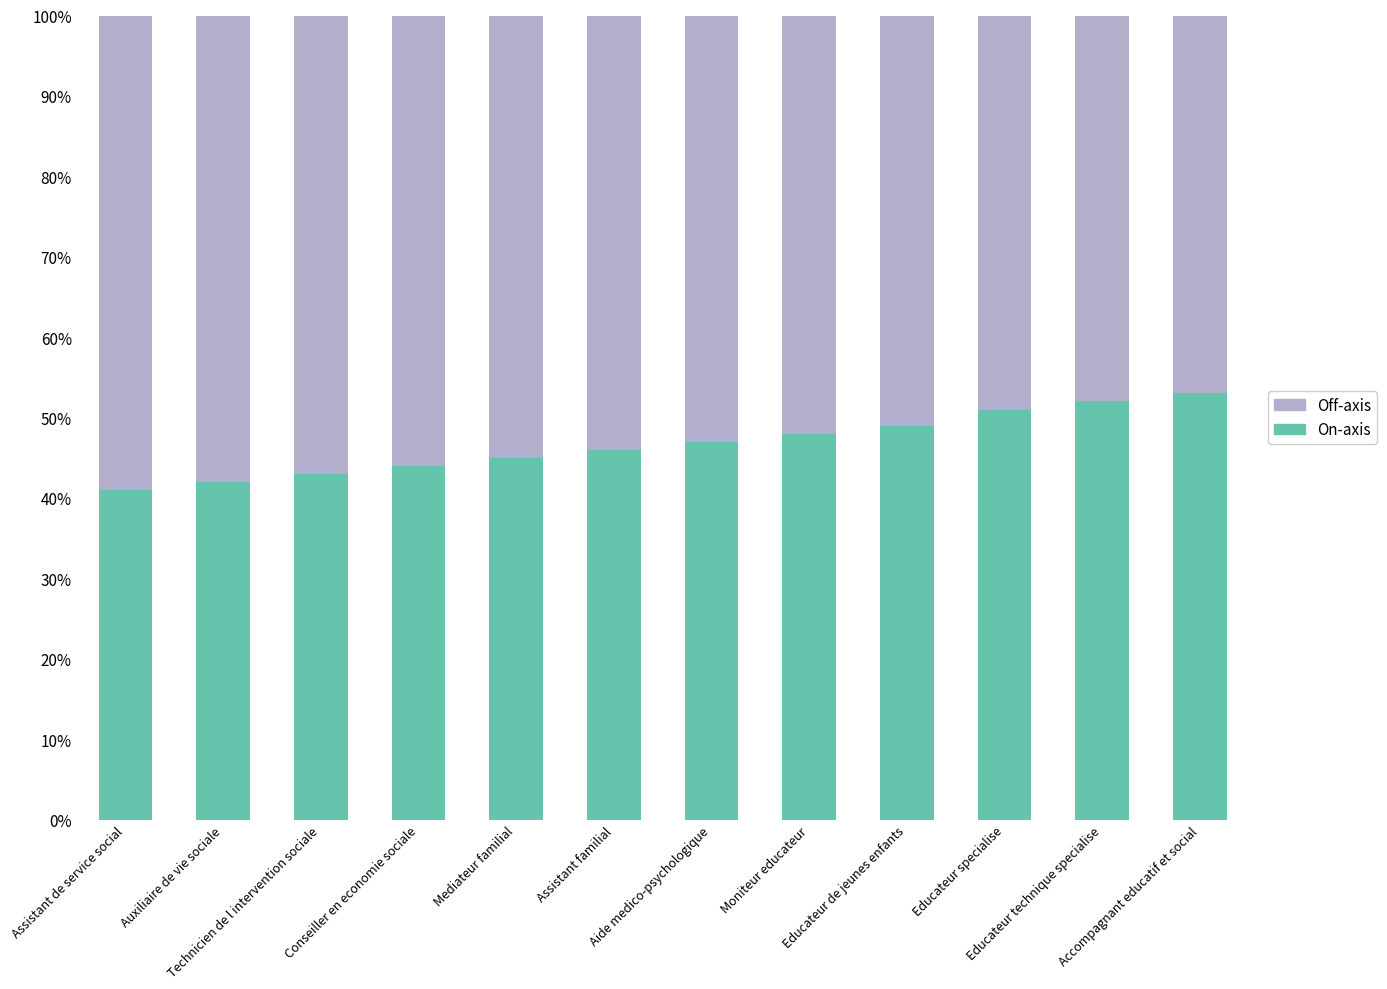

What is the difference between the maximum and minimum values in the On-axis series?

12